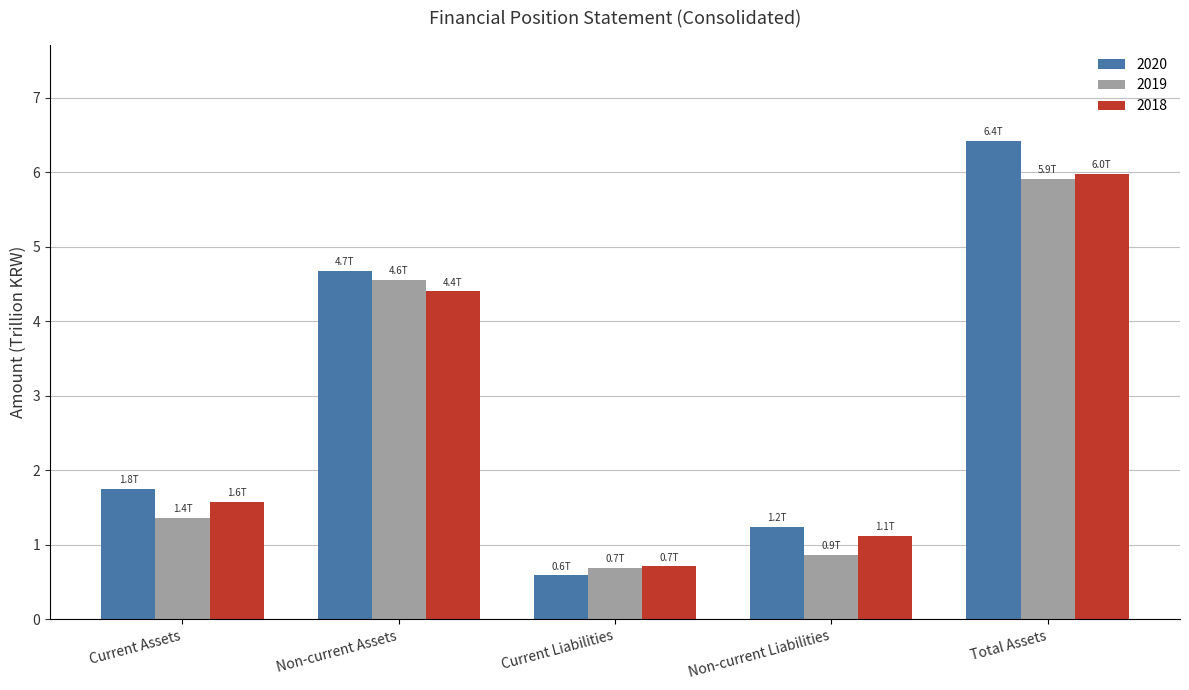

What is the label of the 1st bar from the right?

Total Assets